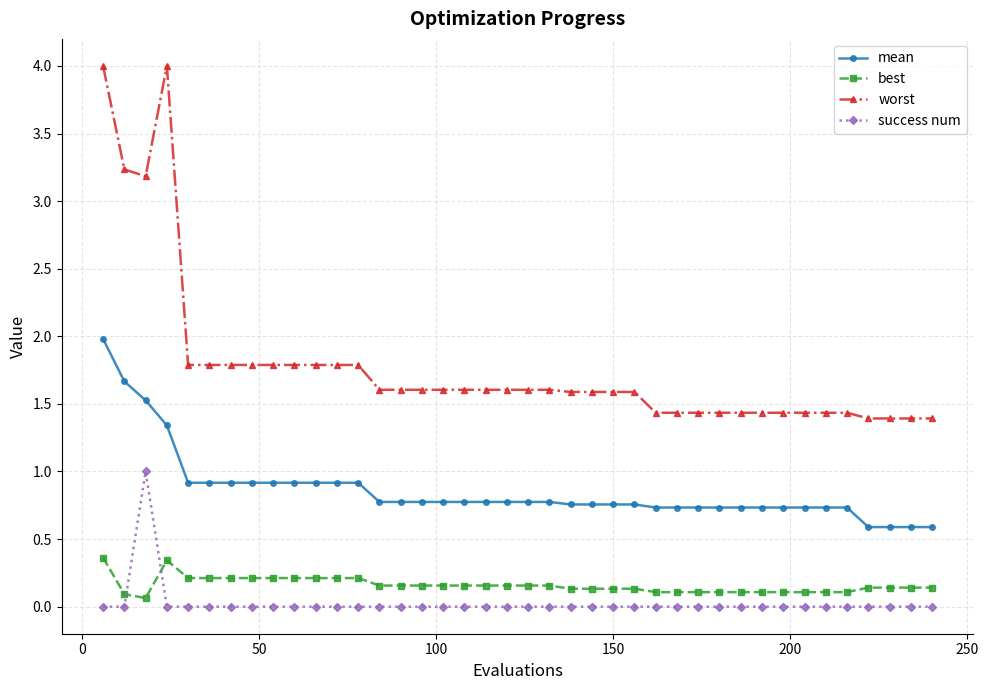

What is the value of the worst point at the 29th from the left?

1.4